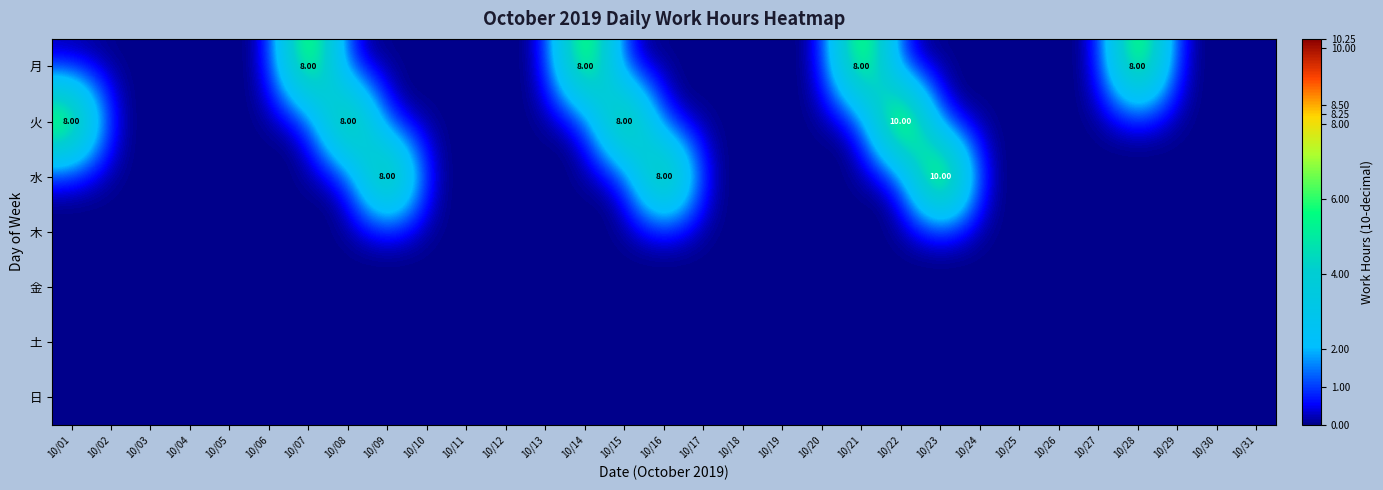

Which series has the largest total across all categories?

火